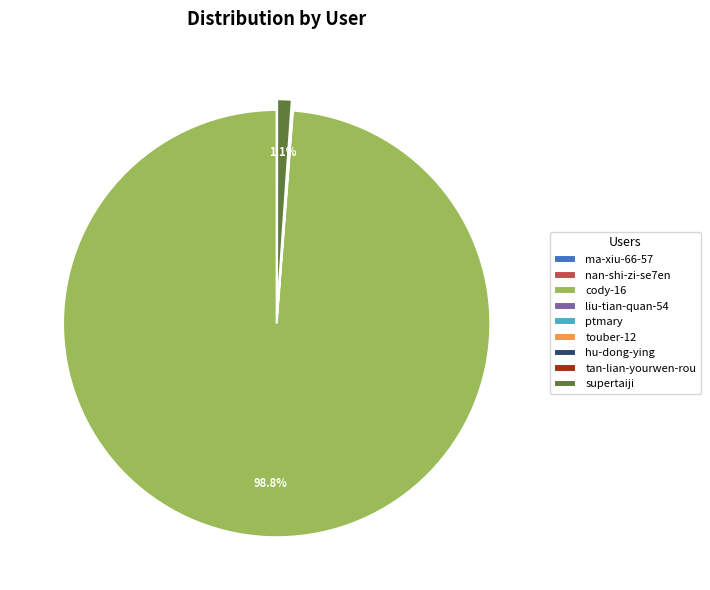

What is the largest slice in the pie chart?

cody-16